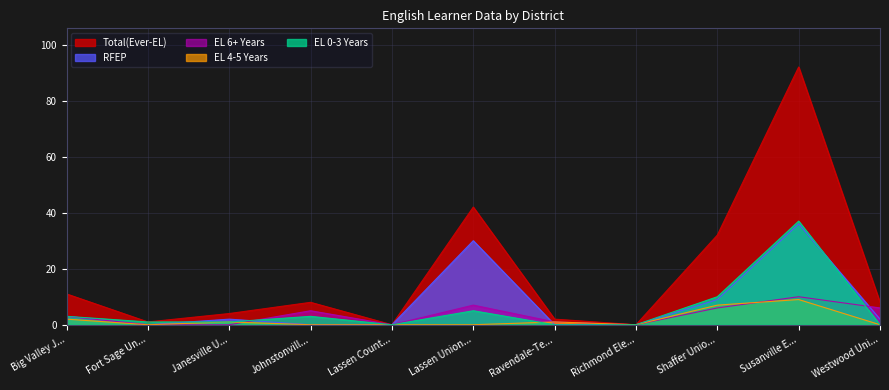

In RFEP, how many points are lower than both neighbors (excluding endpoints)?

1